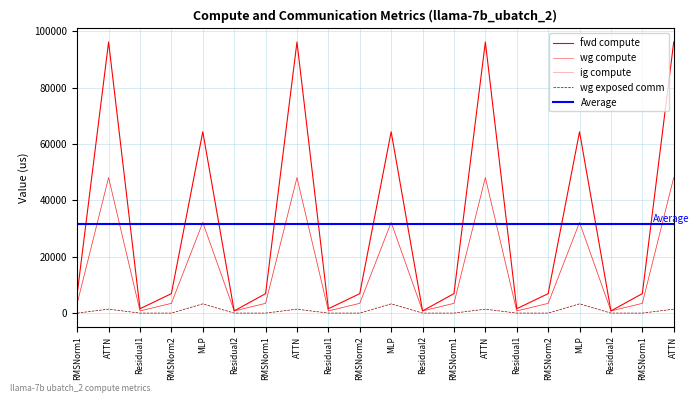

At which label does ig compute reach its peak?

ATTN